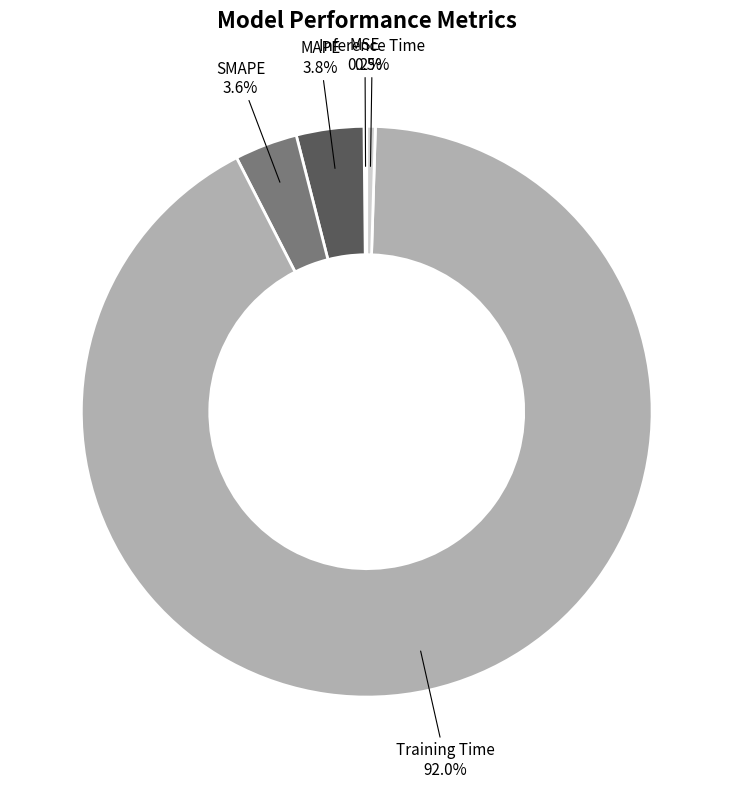

Which category has the biggest portion of the pie?

Training Time